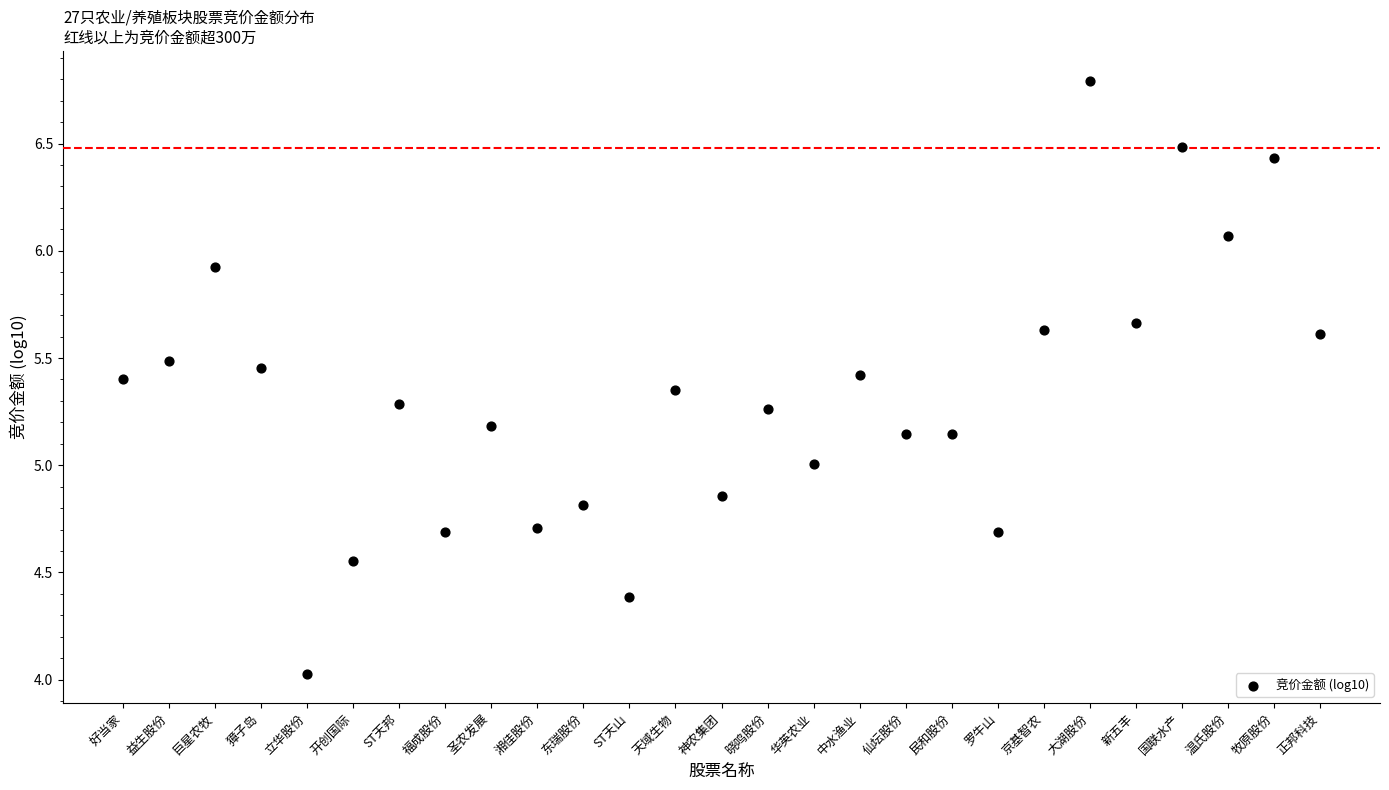

What is the range of Y values (max minus min)?

2.8